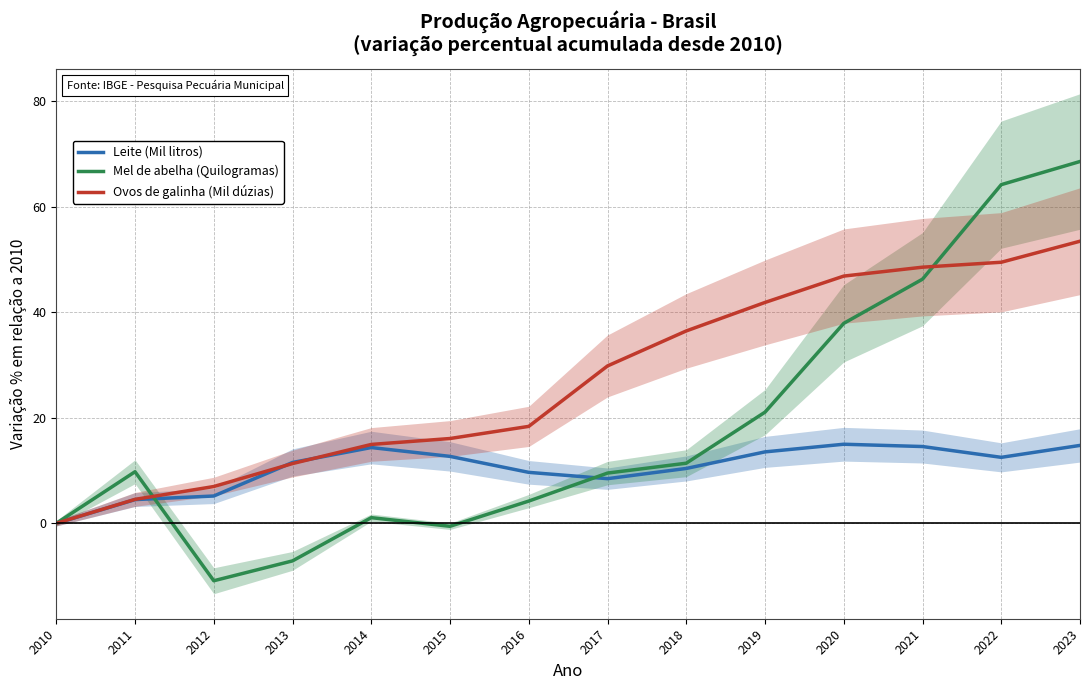

List the series in order of their overall mean, lowest first.

Leite (Mil litros), Mel de abelha (Quilogramas), Ovos de galinha (Mil dúzias)